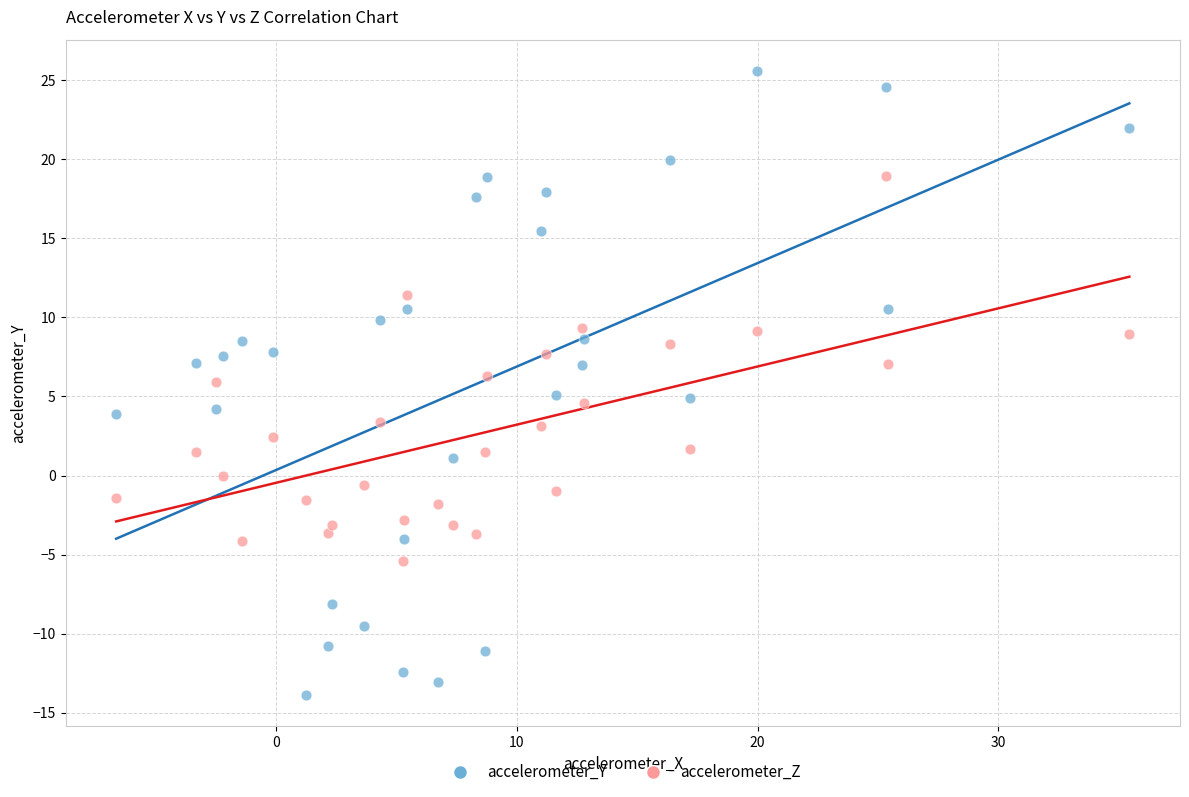

Which series has the largest Y range (max minus min)?

accelerometer_Y